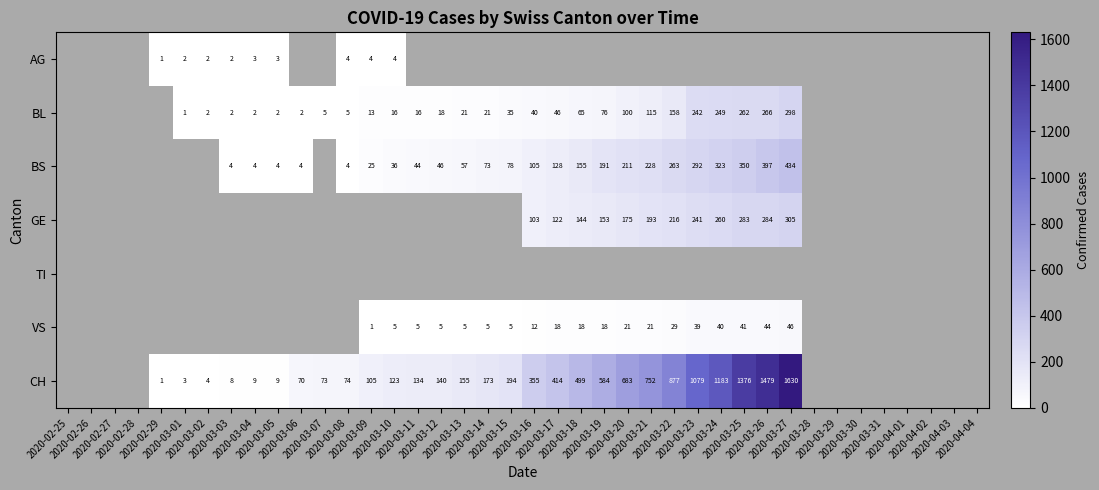

Is the value of BS at 2020-04-03 greater than the value of CH at 2020-02-25?

No